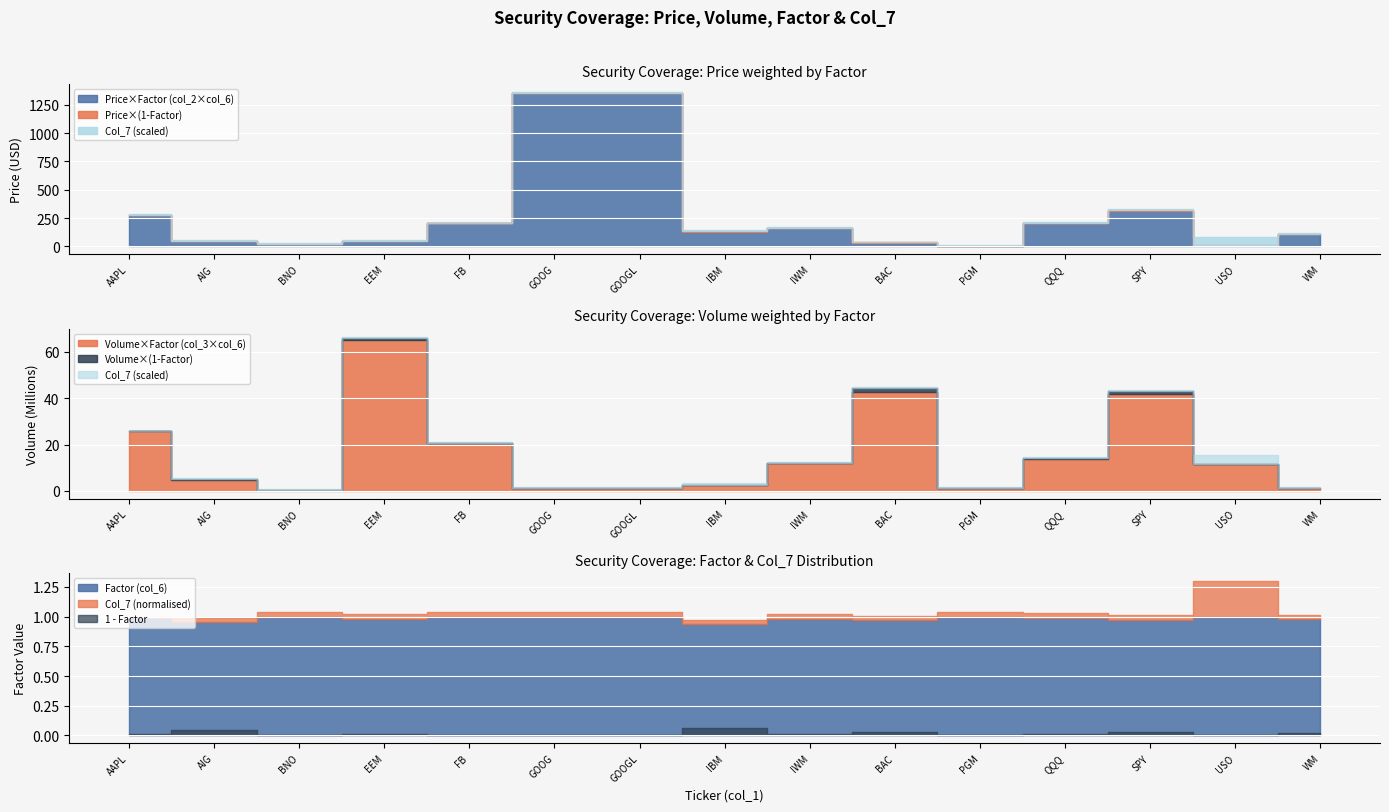

Reading left to right, list all the values displayed in this chart.

Price (col_2): AAPL=279.7	AIG=52.0	BNO=20.7	EEM=44.5	FB=202.5	GOOG=1352.6	GOOGL=1351.9	IBM=134.4	IWM=165.0	BAC=35.1	PGM=2.2	QQQ=209.6	SPY=319.6	USO=12.7	WM=112.6
Volume (col_3, M): AAPL=25.9	AIG=5.1	BNO=0.2	EEM=66.0	FB=20.6	GOOG=1.2	GOOGL=1.1	IBM=2.7	IWM=12.0	BAC=44.1	PGM=1.2	QQQ=14.0	SPY=42.9	USO=11.4	WM=1.4
Factor (col_6): AAPL=1.0	AIG=1.0	BNO=1.0	EEM=1.0	FB=1.0	GOOG=1.0	GOOGL=1.0	IBM=0.9	IWM=1.0	BAC=1.0	PGM=1.0	QQQ=1.0	SPY=1.0	USO=1.0	WM=1.0
Col_7: AAPL=0.2	AIG=1.0	BNO=1.0	EEM=1.0	FB=1.0	GOOG=1.0	GOOGL=1.0	IBM=1.0	IWM=1.0	BAC=1.0	PGM=1.0	QQQ=1.0	SPY=1.0	USO=8.0	WM=1.0